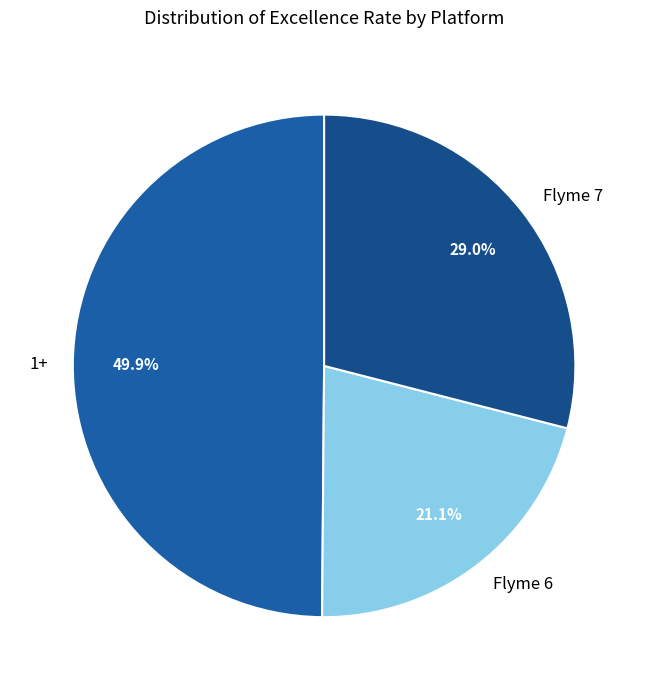

Is it true that 1+ is 55% of the pie?

False